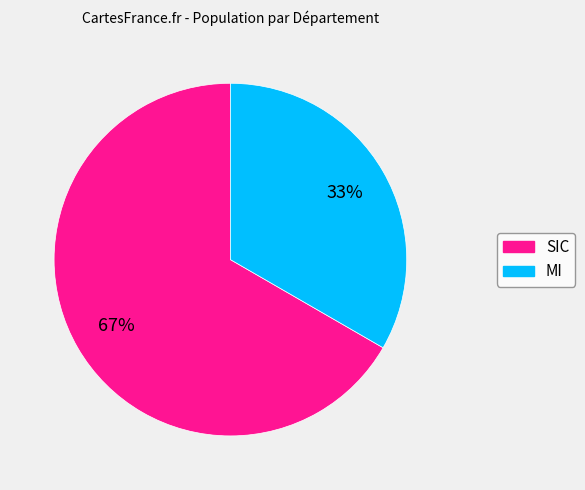

Which has a higher value, MI or SIC?

SIC